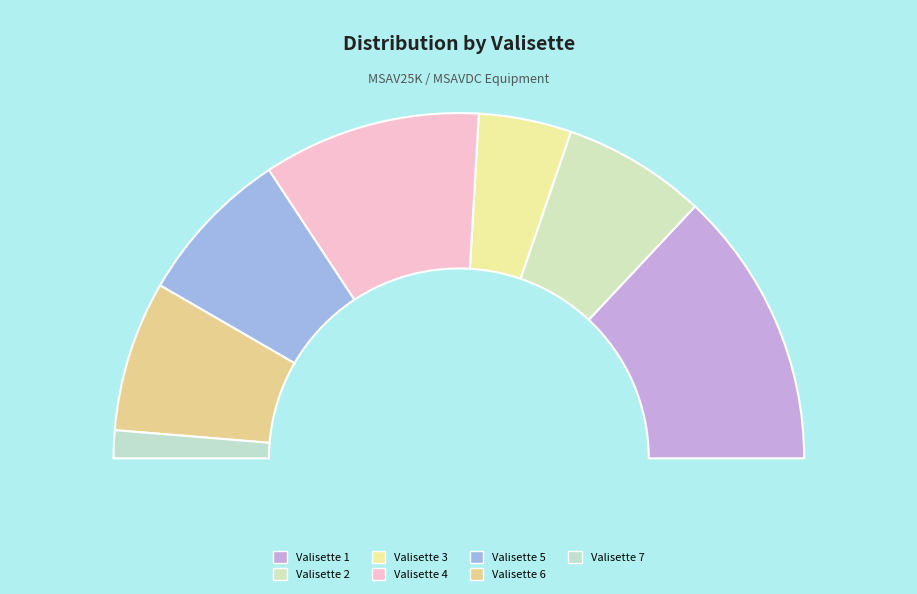

How much of the chart is everything except Valisette 4?

79.6%